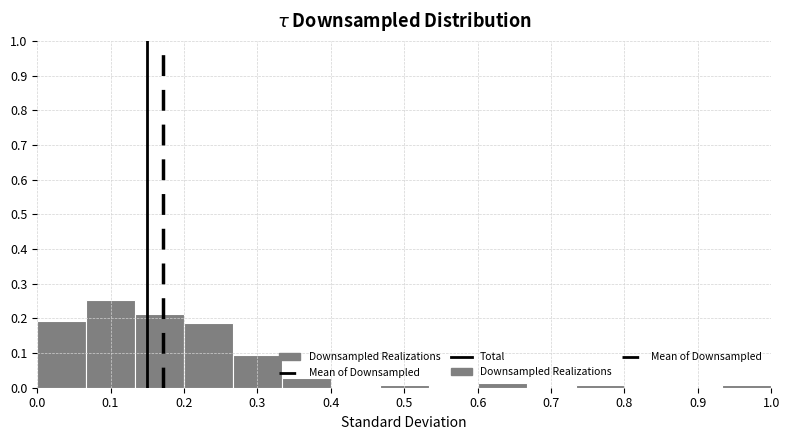

How tall is the bar that spans 0.33 to 0.40 on the x-axis? Neither the bar edges nor the heights are printed on the chart, so give them approximately, as read against the axes.

0.03